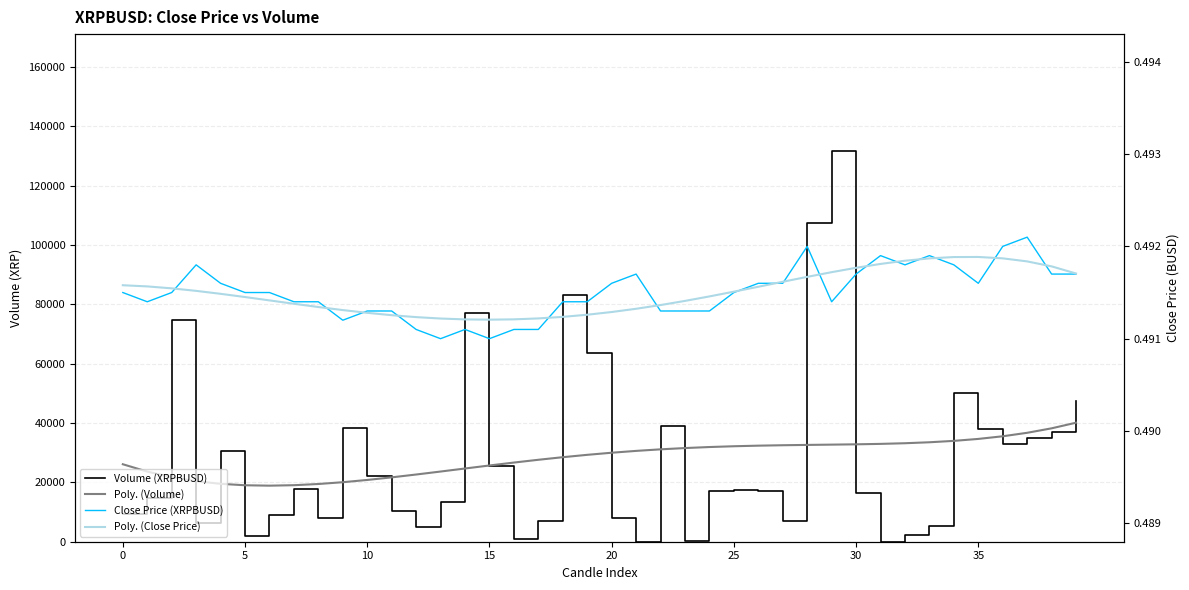

Which series has the widest spread of values?

Volume (XRPBUSD)